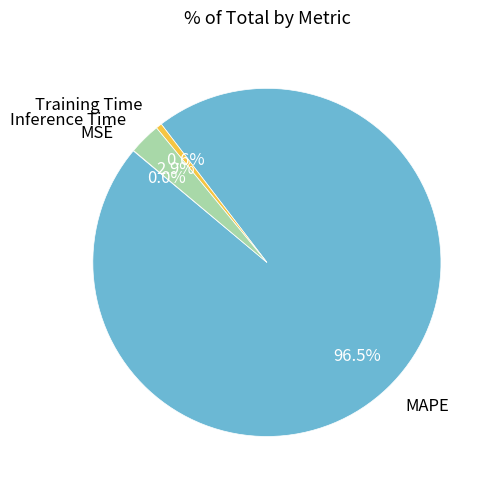

Which slice is the largest?

MAPE